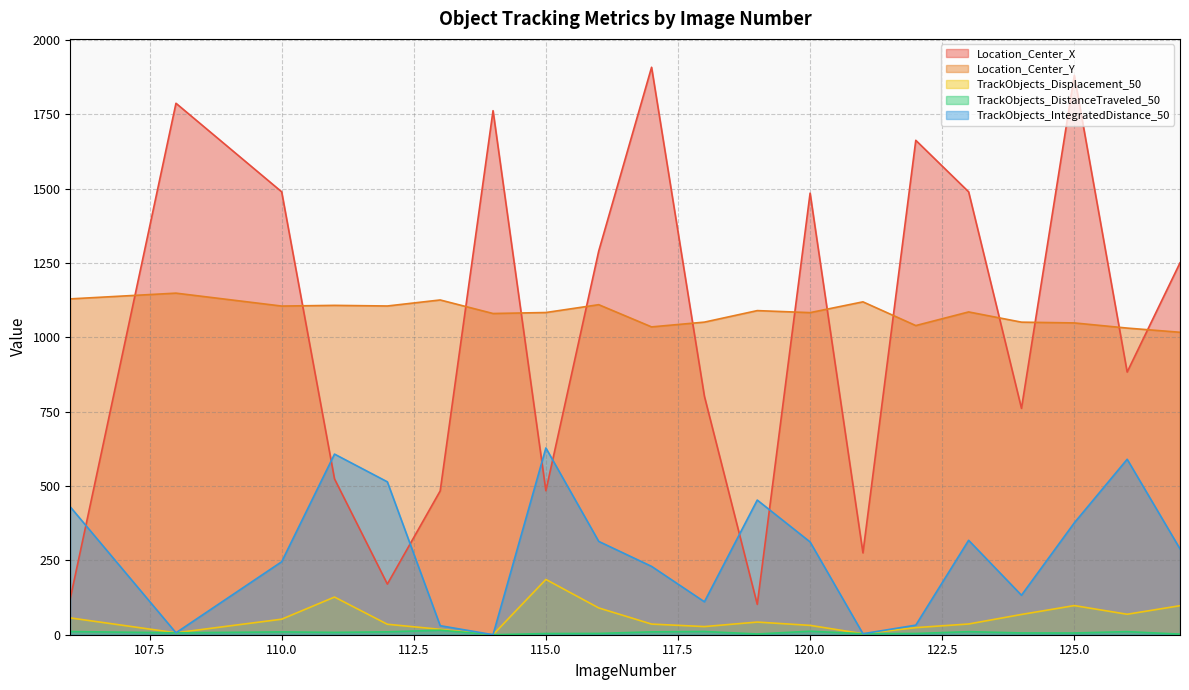

List the series in order of their peak value, highest first.

Location_Center_X, Location_Center_Y, TrackObjects_IntegratedDistance_50, TrackObjects_Displacement_50, TrackObjects_DistanceTraveled_50